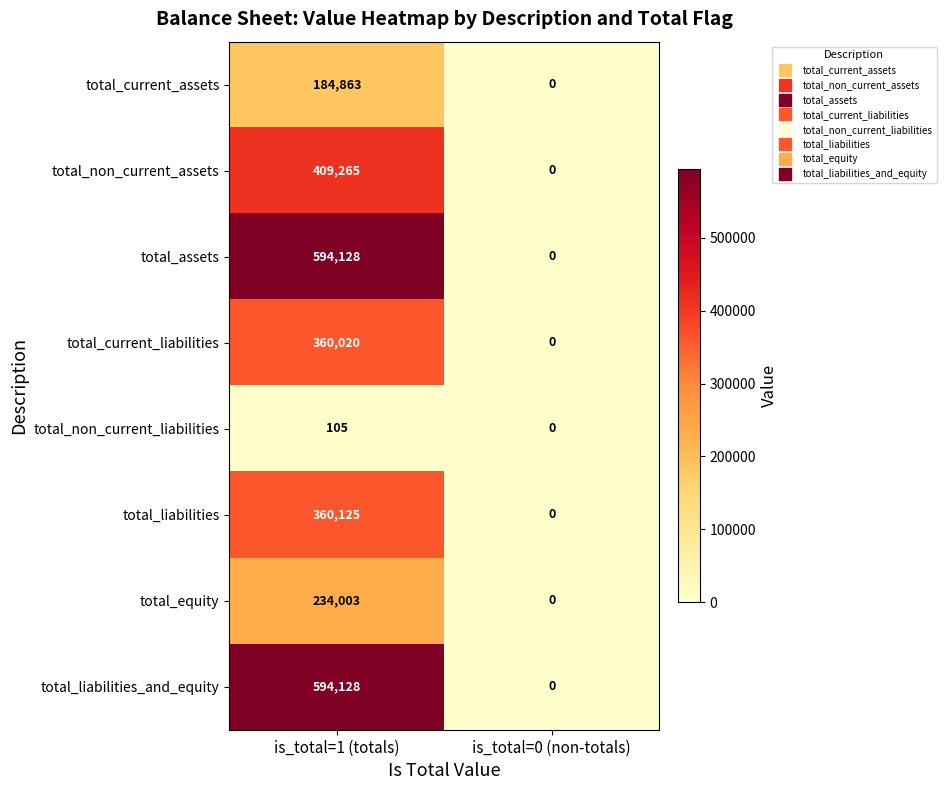

What is the difference between the total_liabilities values at is_total=1 (totals) and is_total=0 (non-totals)?

360125